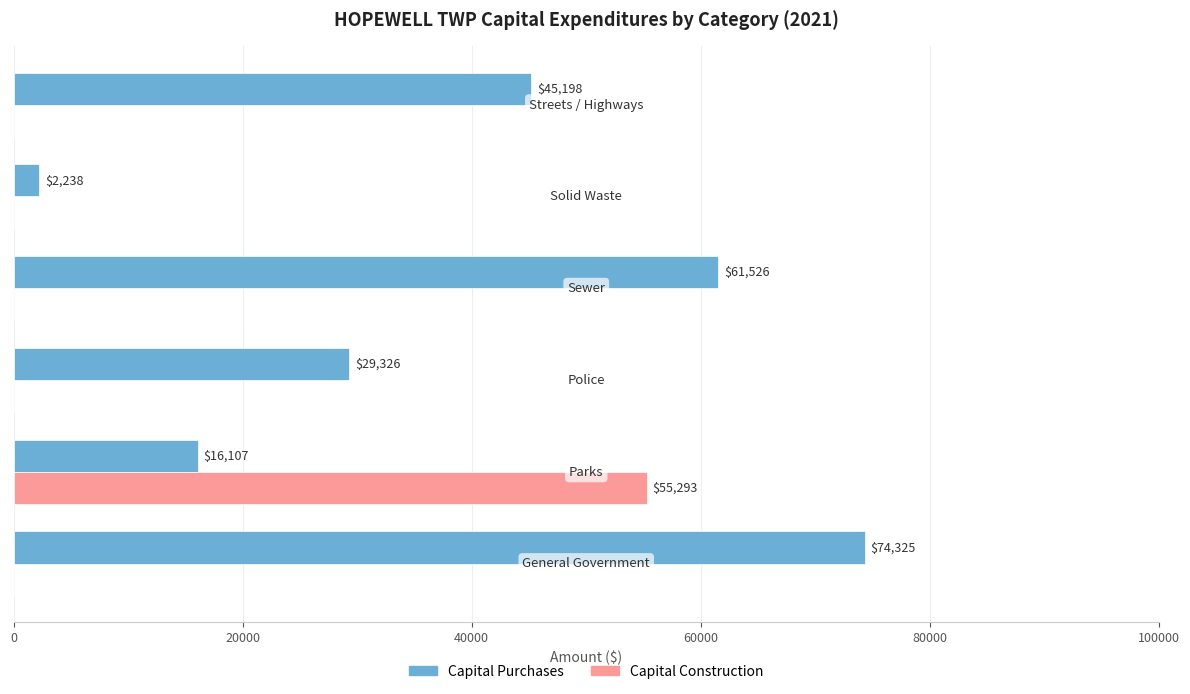

Which series has the largest range (max minus min)?

Capital Purchases